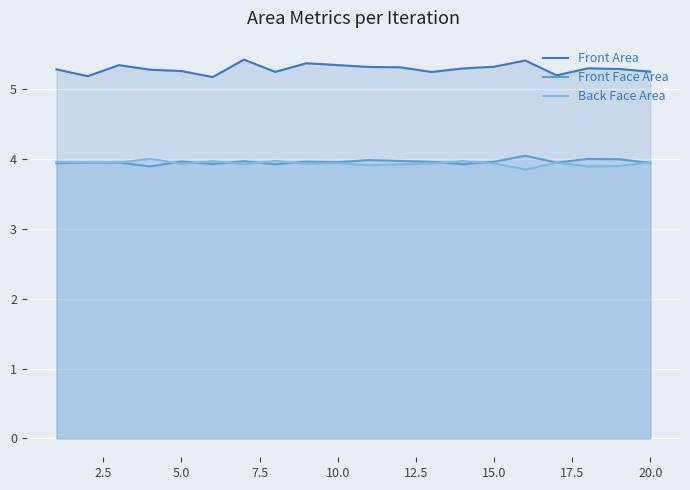

What is the average value of the Back Face Area series?

3.9